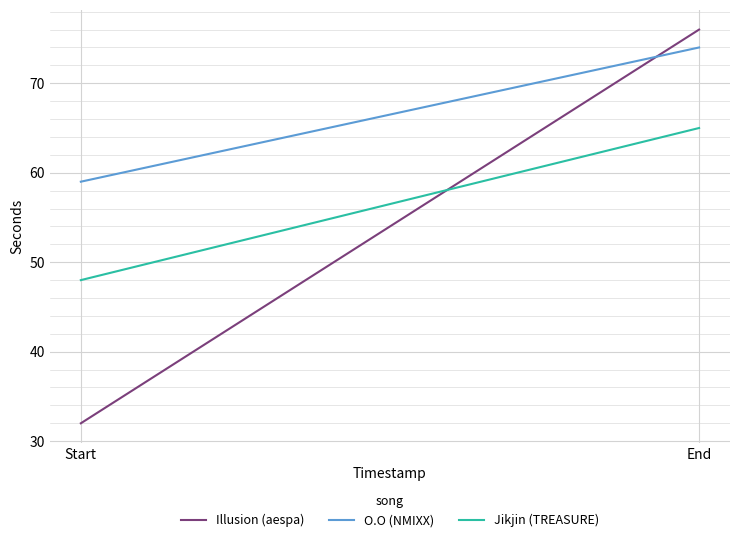

True or false: O.O (NMIXX) has a value of 59 at Start.

True